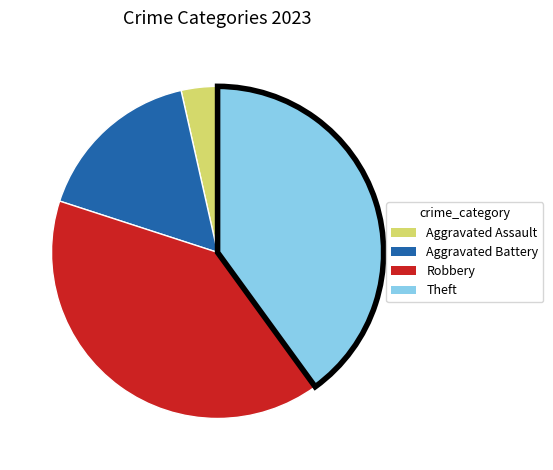

Is Robbery the majority of the pie?

No